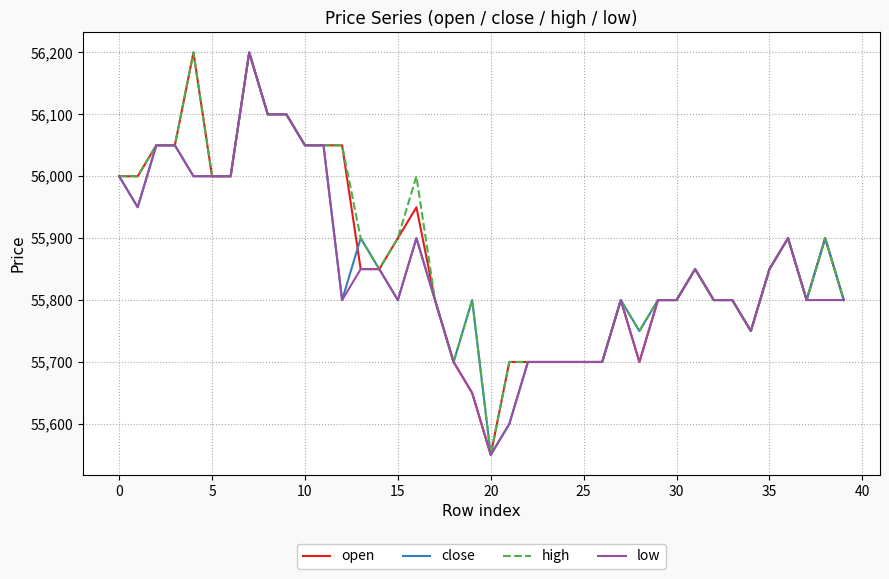

What is the maximum value for high?

56200